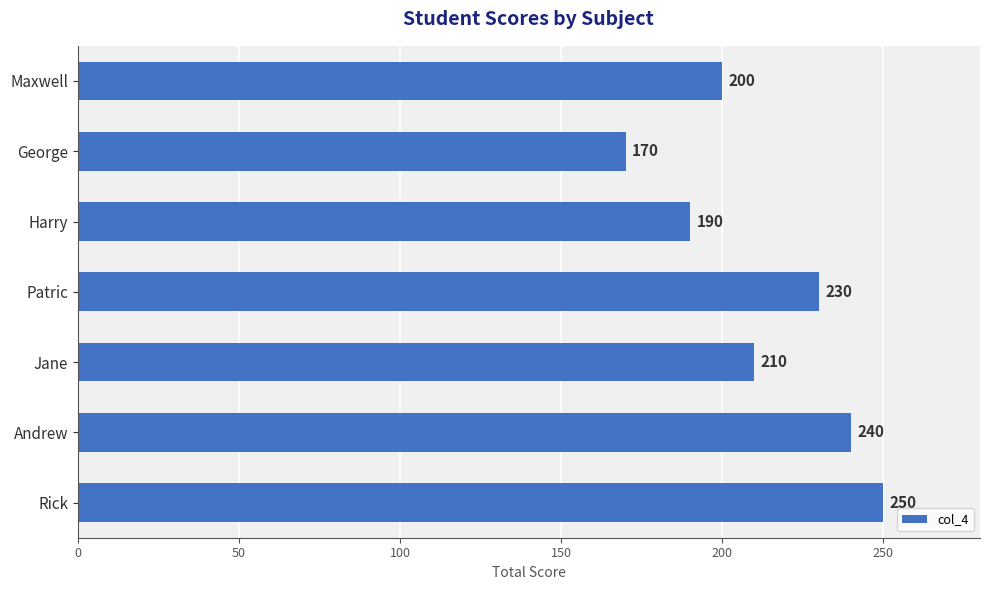

What is the sum of all values?

1490